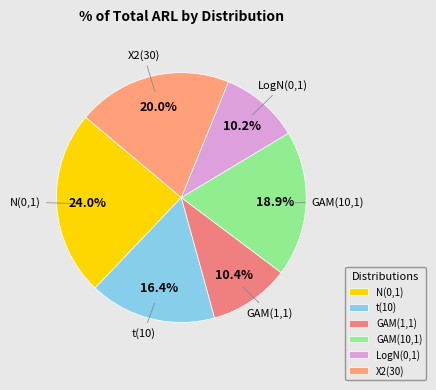

Combined, do t(10) and N(0,1) account for over 50%?

No